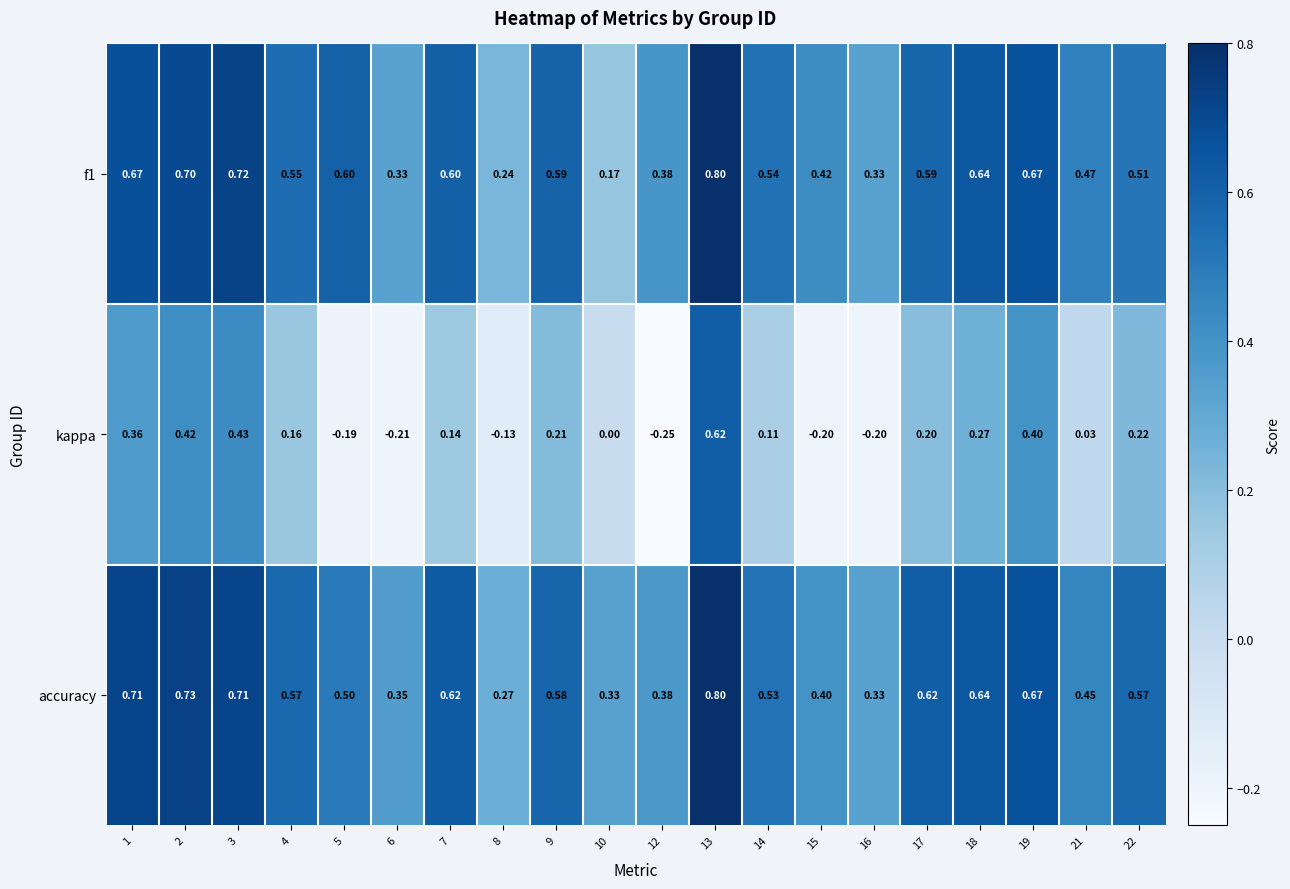

Which series has the widest spread of values?

kappa